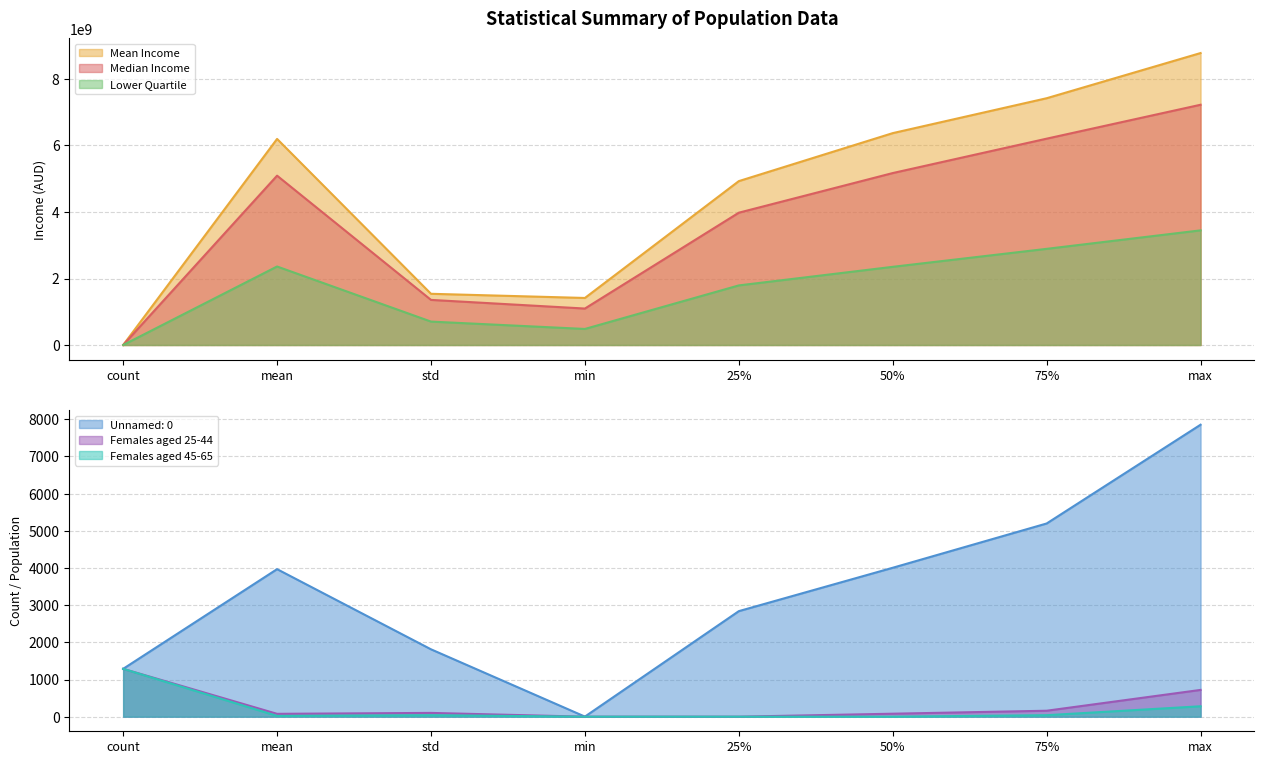

Which series has the largest range (max minus min)?

Mean Income